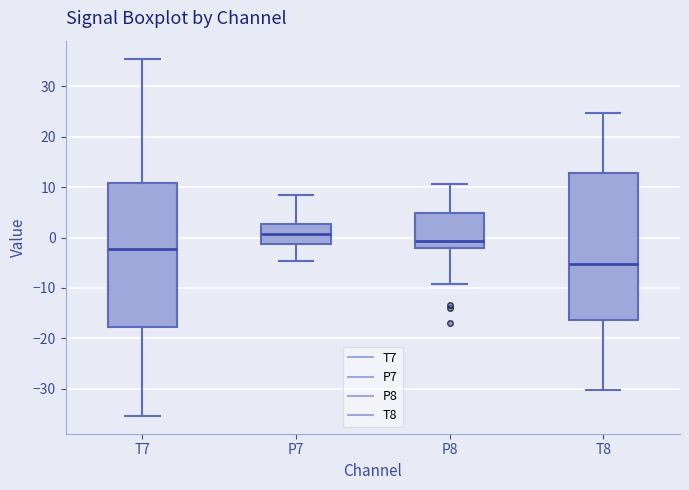

Reading left to right, transcribe this box plot: for each box, give where its median line is, the range the box spans, and where its two whiskers end, as read against the y-axis. The values are not printed on the chart, so give them approximately, as read against the axis.

T7: median -2, box -18 to 11, whiskers -35 to 36
P7: median 1, box -1 to 3, whiskers -5 to 8
P8: median -1, box -2 to 5, whiskers -9 to 11
T8: median -5, box -16 to 13, whiskers -30 to 25